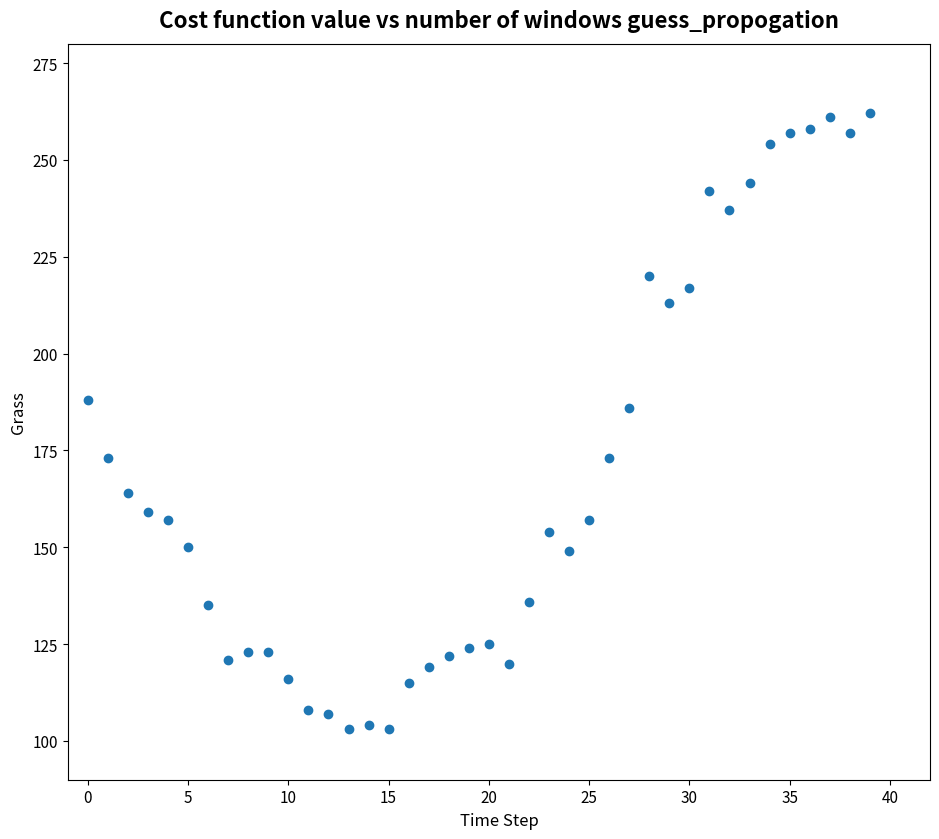

What is the range of Y values (max minus min)?

159